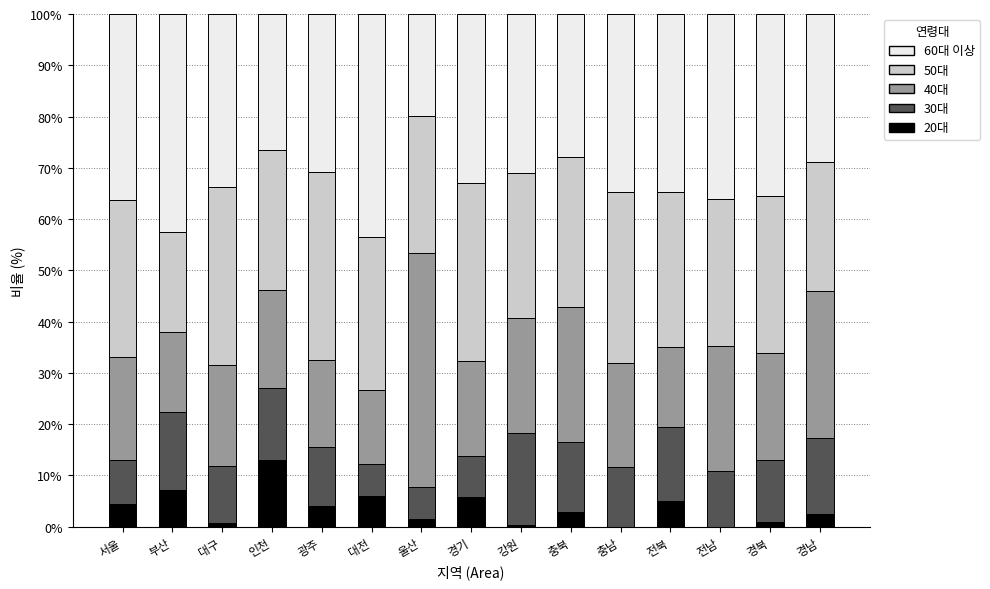

What is the difference between the 20대 values at 부산 and 충북?

4.2